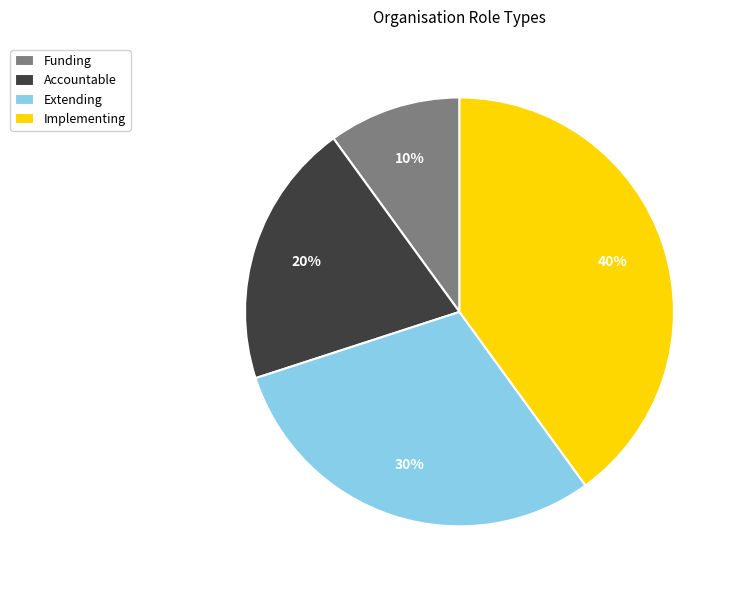

To the nearest percent, what percentage of the pie is Implementing?

40%